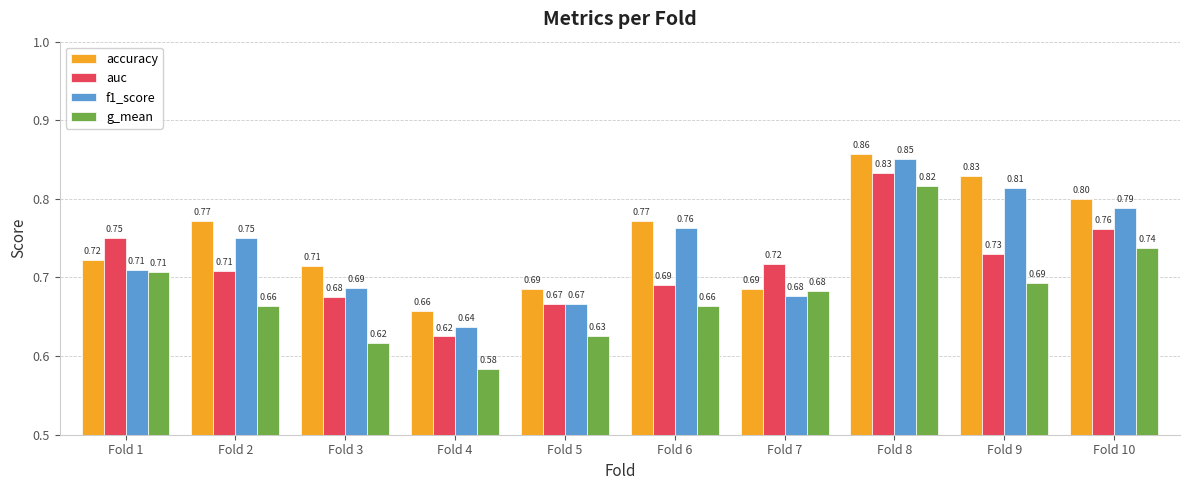

How many groups of bars are there?

10